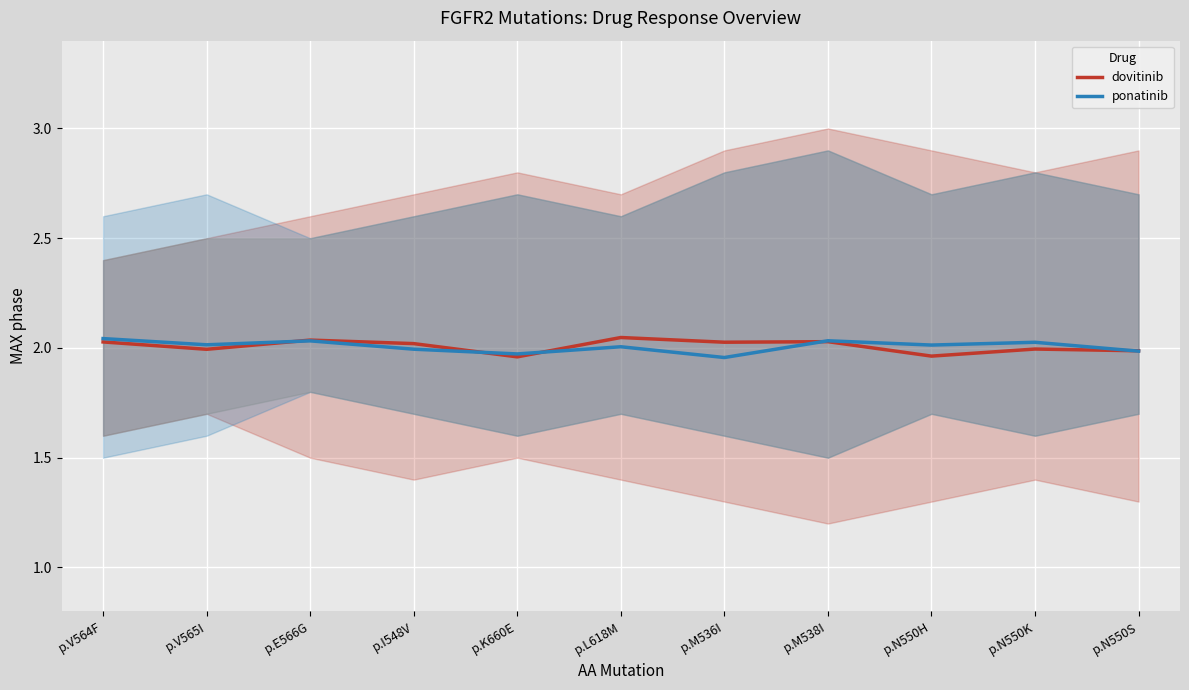

Which has a higher value, p.E566G or p.K660E?

p.E566G